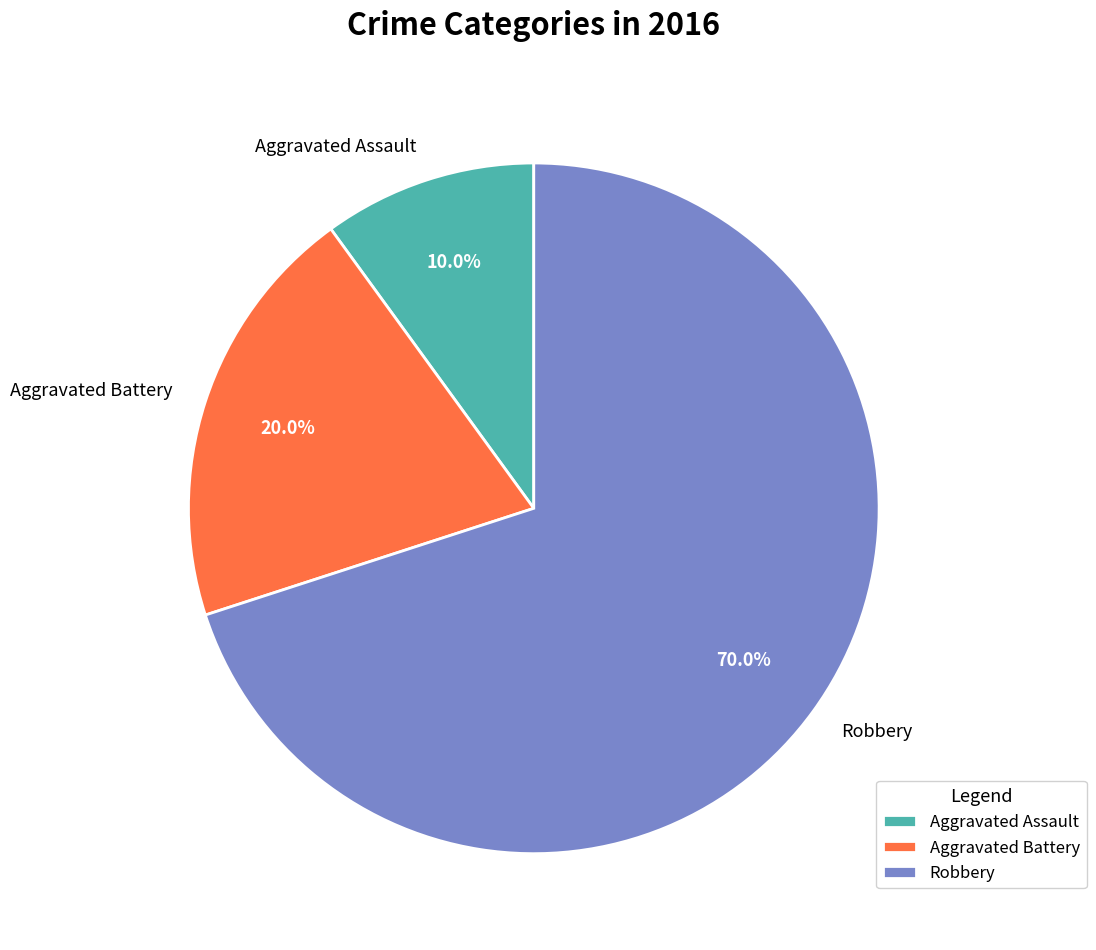

Which category accounts for the majority?

Robbery